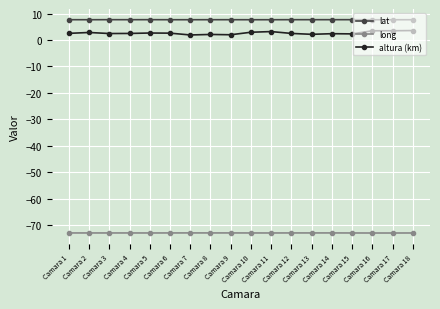

What is the total value across all series at Camara 11?

-62.1